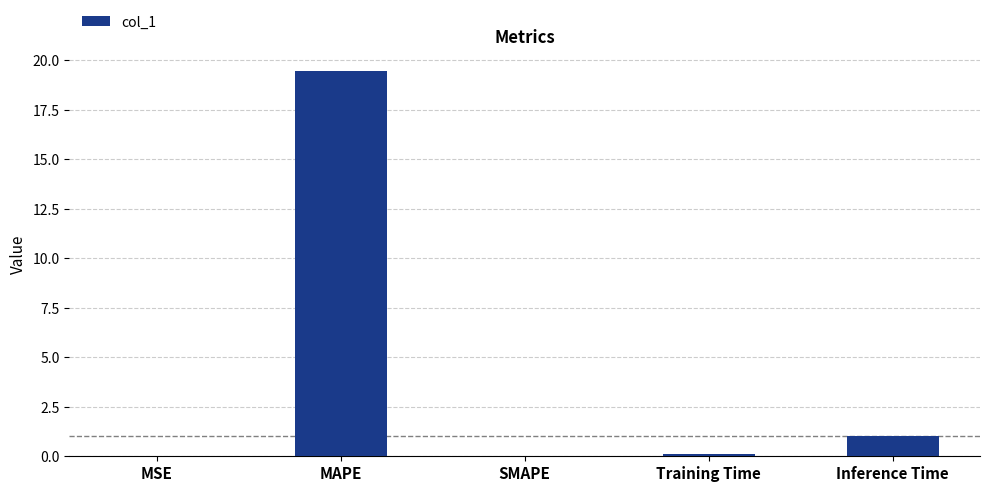

Is it true that the value at Inference Time is 1.0?

True